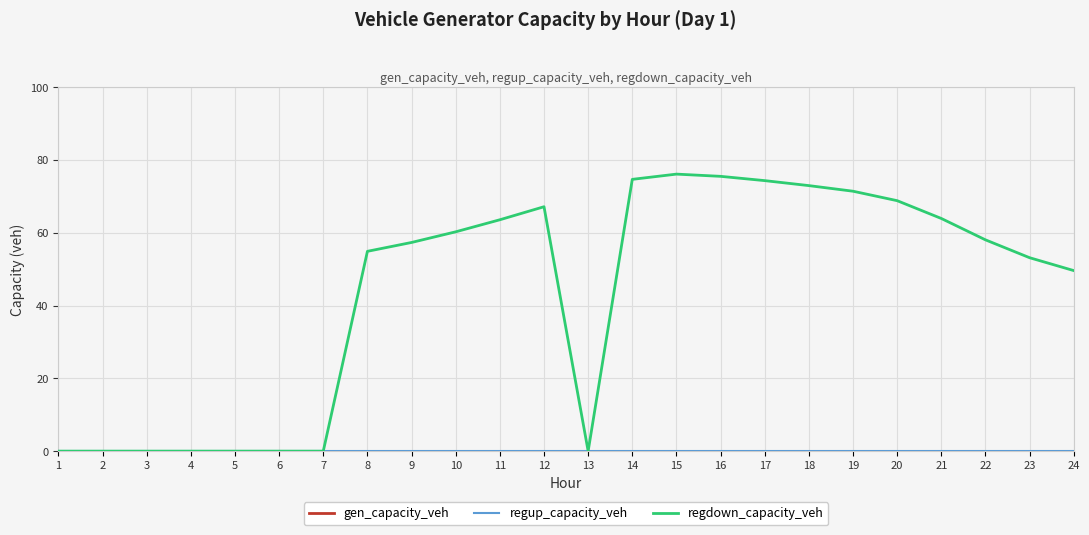

True or false: gen_capacity_veh and regup_capacity_veh cross at least once.

False